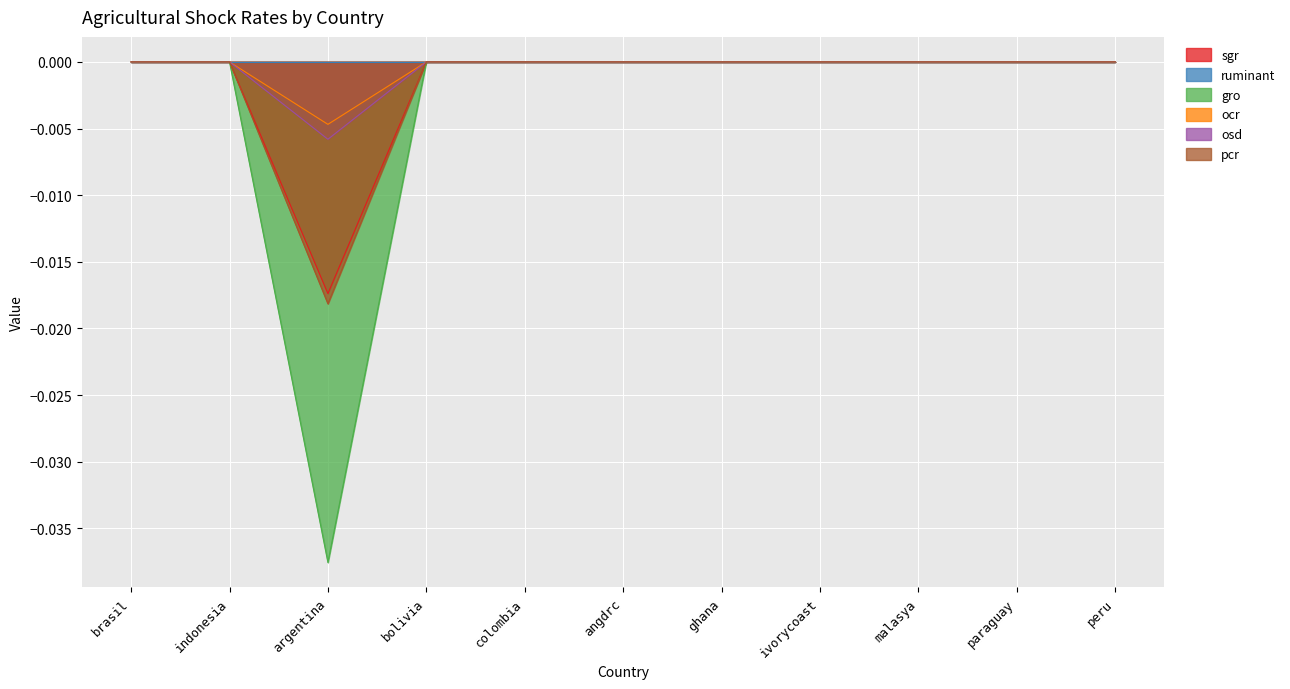

True or false: osd has a value of -0.0 at argentina.

False